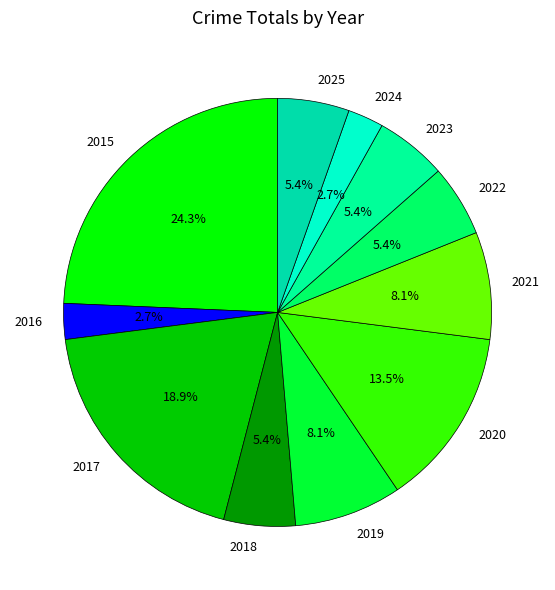

How many slices are in this pie chart?

11